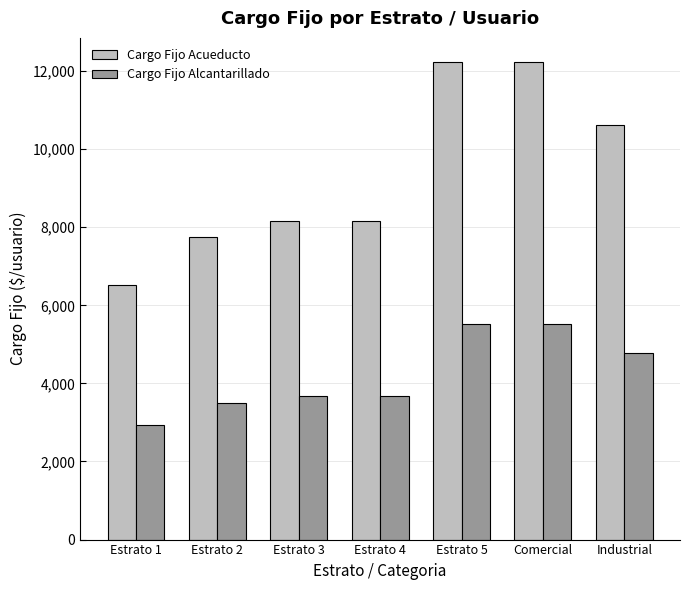

Reading left to right, list all the values displayed in this chart.

Cargo Fijo Acueducto: Estrato 1=6526.1	Estrato 2=7749.7	Estrato 3=8157.6	Estrato 4=8157.6	Estrato 5=12236.4	Comercial=12236.4	Industrial=10604.9
Cargo Fijo Alcantarillado: Estrato 1=2940.2	Estrato 2=3491.5	Estrato 3=3675.2	Estrato 4=3675.2	Estrato 5=5512.9	Comercial=5512.9	Industrial=4777.8